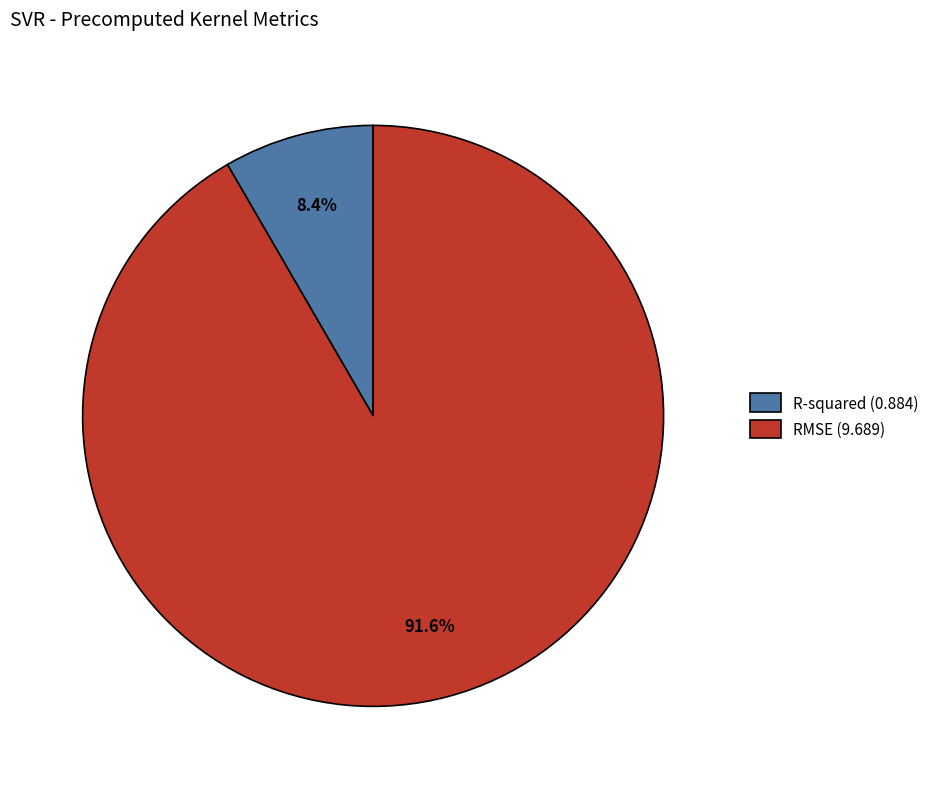

Count the number of slices in the pie.

2